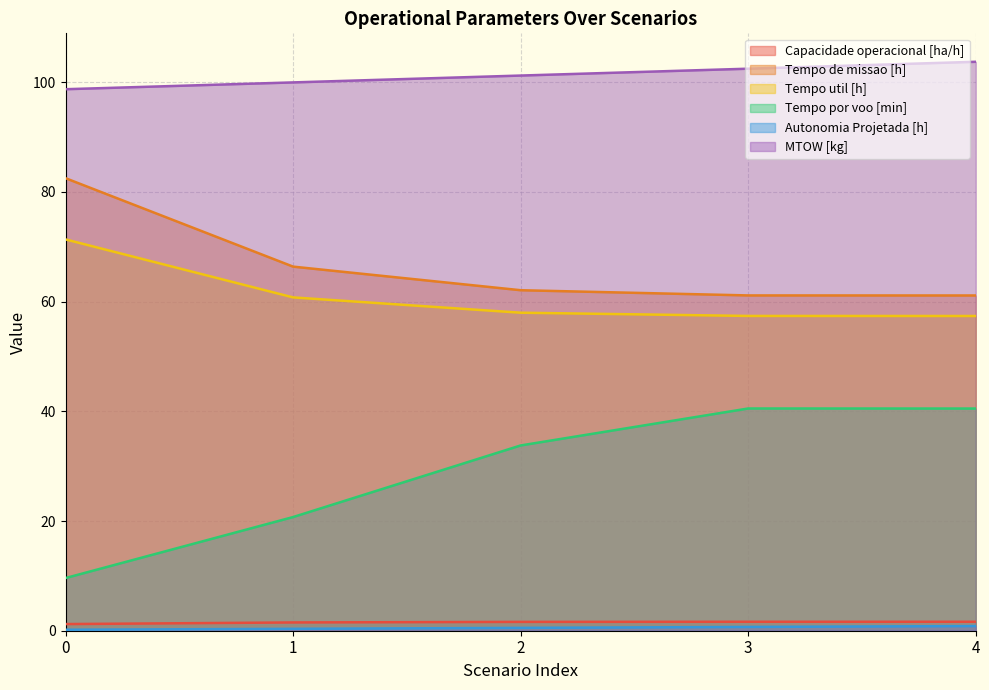

True or false: Capacidade operacional [ha/h] has more than 0 interior local peaks.

False